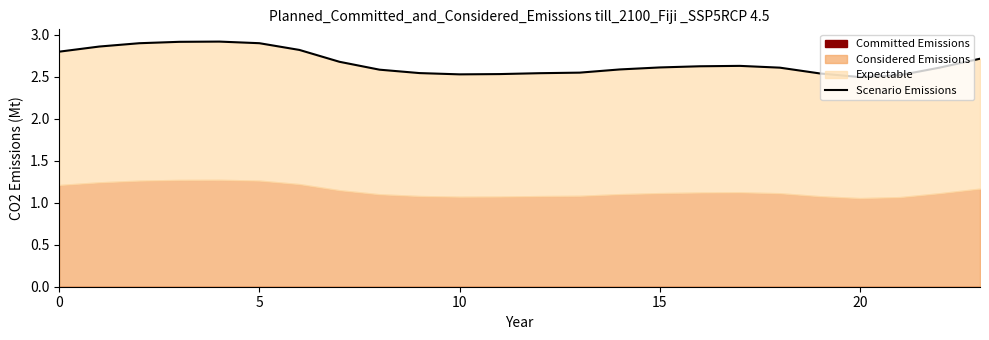

Count the values in the range 2 to 3.

24